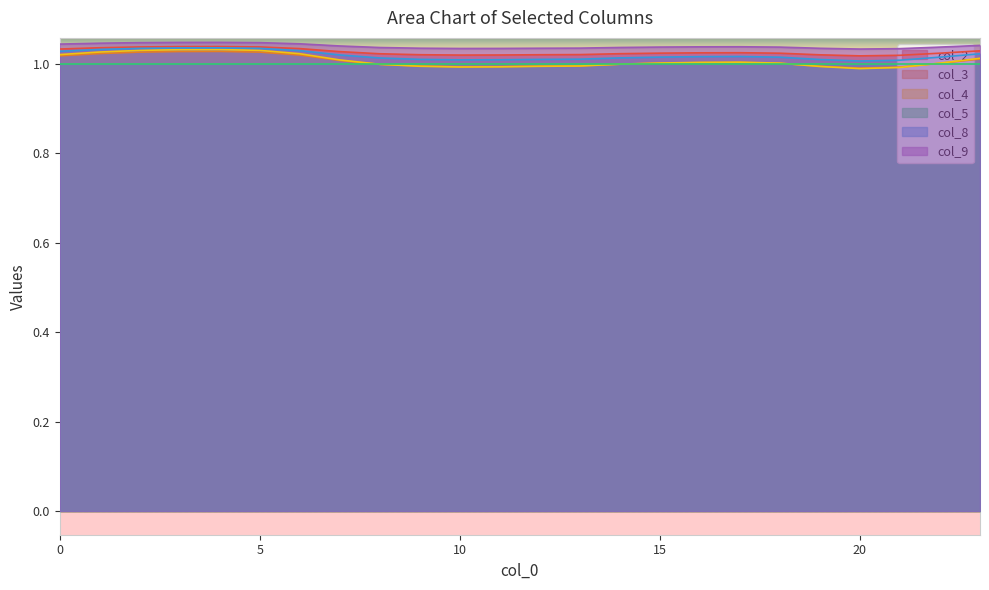

True or false: col_4 and col_2 cross at least once.

False